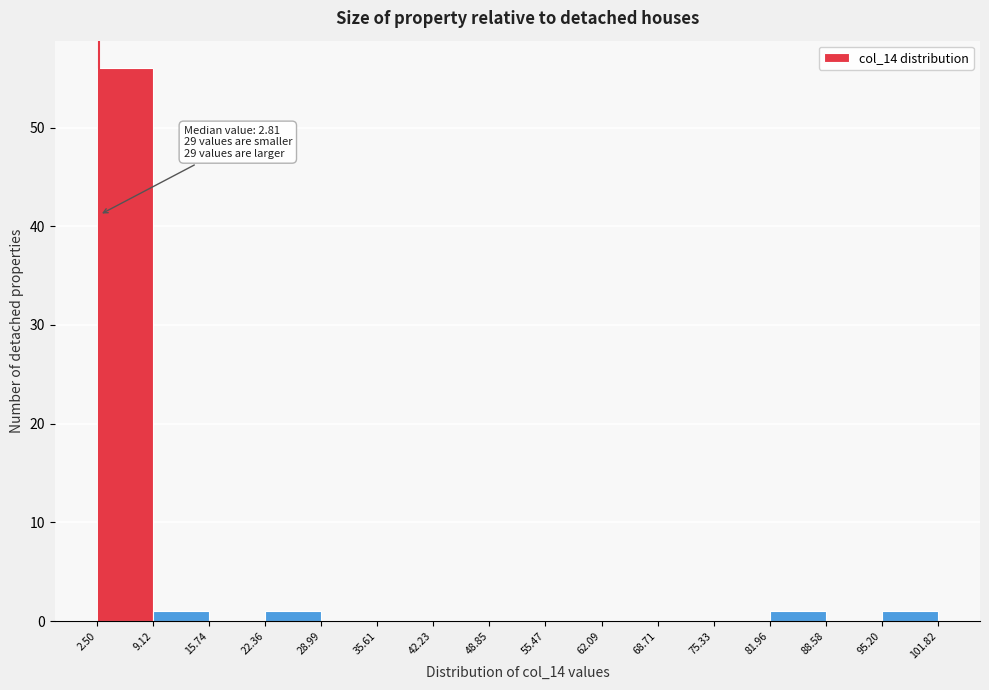

Over which range of the x-axis is the bar tallest?

2.50 to 9.12